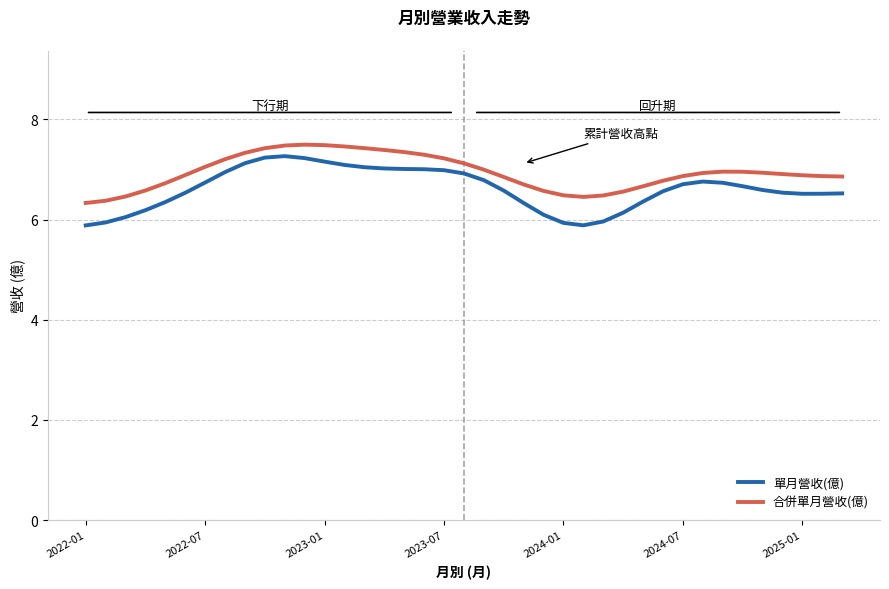

Which series has the largest range (max minus min)?

單月營收(億)